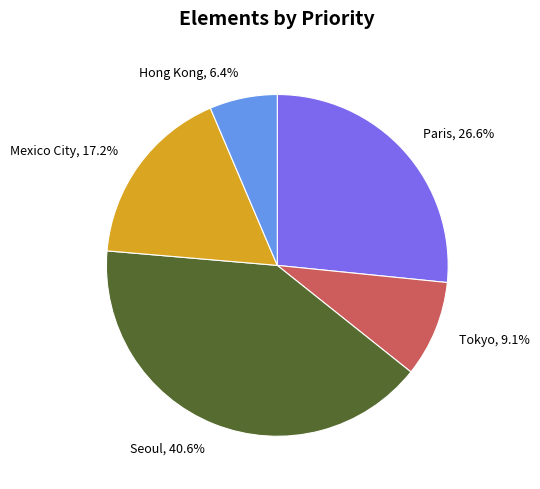

To the nearest percent, what percentage of the pie is Seoul?

41%